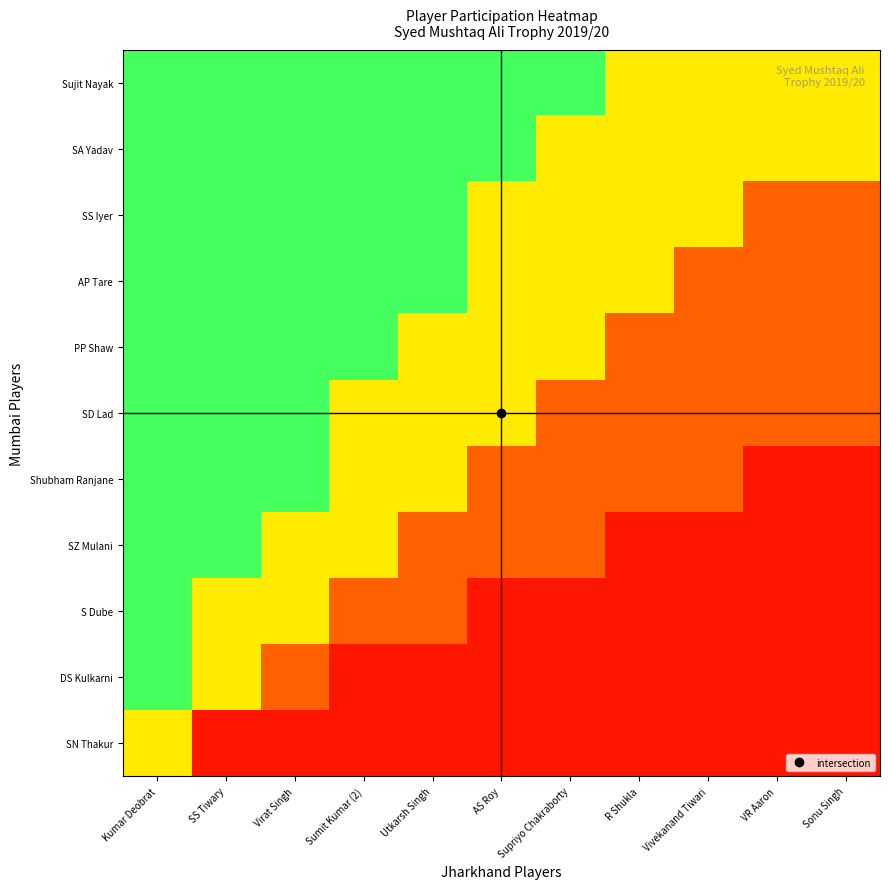

Reading left to right, list all the values displayed in this chart.

SN Thakur: Kumar Deobrat=0.5	SS Tiwary=0.1	Virat Singh=0.1	Sumit Kumar (2)=0.1	Utkarsh Singh=0.1	AS Roy=0.1	Supriyo Chakraborty=0.1	R Shukla=0.1	Vivekanand Tiwari=0.1	VR Aaron=0.1	Sonu Singh=0.1
DS Kulkarni: Kumar Deobrat=0.8	SS Tiwary=0.5	Virat Singh=0.2	Sumit Kumar (2)=0.1	Utkarsh Singh=0.1	AS Roy=0.1	Supriyo Chakraborty=0.1	R Shukla=0.1	Vivekanand Tiwari=0.1	VR Aaron=0.1	Sonu Singh=0.1
S Dube: Kumar Deobrat=0.8	SS Tiwary=0.5	Virat Singh=0.5	Sumit Kumar (2)=0.2	Utkarsh Singh=0.2	AS Roy=0.1	Supriyo Chakraborty=0.1	R Shukla=0.1	Vivekanand Tiwari=0.1	VR Aaron=0.1	Sonu Singh=0.1
SZ Mulani: Kumar Deobrat=0.8	SS Tiwary=0.8	Virat Singh=0.5	Sumit Kumar (2)=0.5	Utkarsh Singh=0.2	AS Roy=0.2	Supriyo Chakraborty=0.2	R Shukla=0.1	Vivekanand Tiwari=0.1	VR Aaron=0.1	Sonu Singh=0.1
Shubham Ranjane: Kumar Deobrat=0.8	SS Tiwary=0.8	Virat Singh=0.8	Sumit Kumar (2)=0.5	Utkarsh Singh=0.5	AS Roy=0.2	Supriyo Chakraborty=0.2	R Shukla=0.2	Vivekanand Tiwari=0.2	VR Aaron=0.1	Sonu Singh=0.1
SD Lad: Kumar Deobrat=0.8	SS Tiwary=0.8	Virat Singh=0.8	Sumit Kumar (2)=0.5	Utkarsh Singh=0.5	AS Roy=0.5	Supriyo Chakraborty=0.2	R Shukla=0.2	Vivekanand Tiwari=0.2	VR Aaron=0.2	Sonu Singh=0.2
PP Shaw: Kumar Deobrat=0.8	SS Tiwary=0.8	Virat Singh=0.8	Sumit Kumar (2)=0.8	Utkarsh Singh=0.5	AS Roy=0.5	Supriyo Chakraborty=0.5	R Shukla=0.2	Vivekanand Tiwari=0.2	VR Aaron=0.2	Sonu Singh=0.2
AP Tare: Kumar Deobrat=0.8	SS Tiwary=0.8	Virat Singh=0.8	Sumit Kumar (2)=0.8	Utkarsh Singh=0.8	AS Roy=0.5	Supriyo Chakraborty=0.5	R Shukla=0.5	Vivekanand Tiwari=0.2	VR Aaron=0.2	Sonu Singh=0.2
SS Iyer: Kumar Deobrat=0.8	SS Tiwary=0.8	Virat Singh=0.8	Sumit Kumar (2)=0.8	Utkarsh Singh=0.8	AS Roy=0.5	Supriyo Chakraborty=0.5	R Shukla=0.5	Vivekanand Tiwari=0.5	VR Aaron=0.2	Sonu Singh=0.2
SA Yadav: Kumar Deobrat=0.8	SS Tiwary=0.8	Virat Singh=0.8	Sumit Kumar (2)=0.8	Utkarsh Singh=0.8	AS Roy=0.8	Supriyo Chakraborty=0.5	R Shukla=0.5	Vivekanand Tiwari=0.5	VR Aaron=0.5	Sonu Singh=0.5
Sujit Nayak: Kumar Deobrat=0.8	SS Tiwary=0.8	Virat Singh=0.8	Sumit Kumar (2)=0.8	Utkarsh Singh=0.8	AS Roy=0.8	Supriyo Chakraborty=0.8	R Shukla=0.5	Vivekanand Tiwari=0.5	VR Aaron=0.5	Sonu Singh=0.5